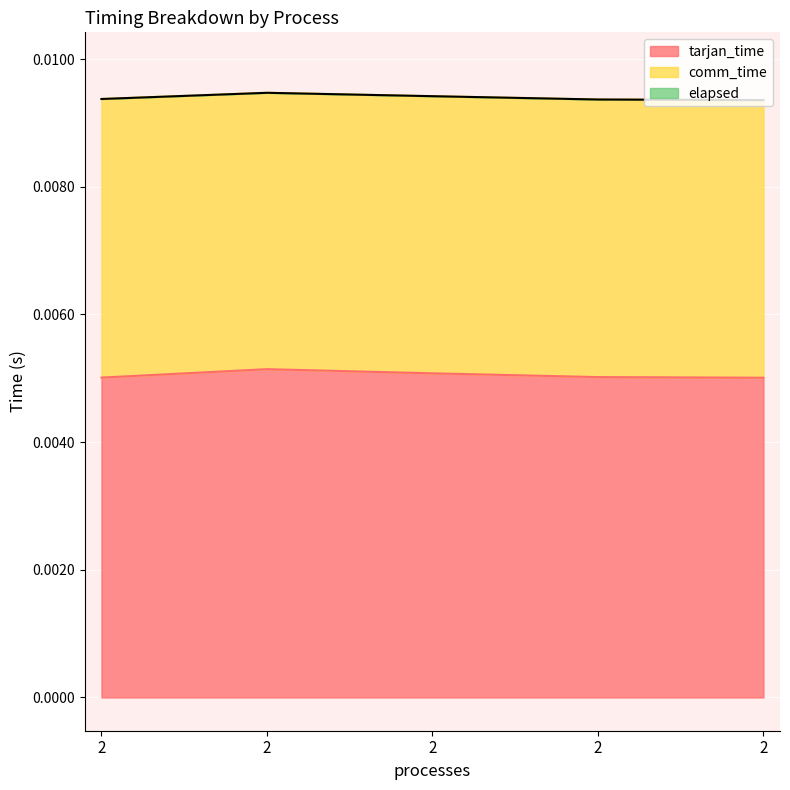

Which category has the lowest value across all series?

2